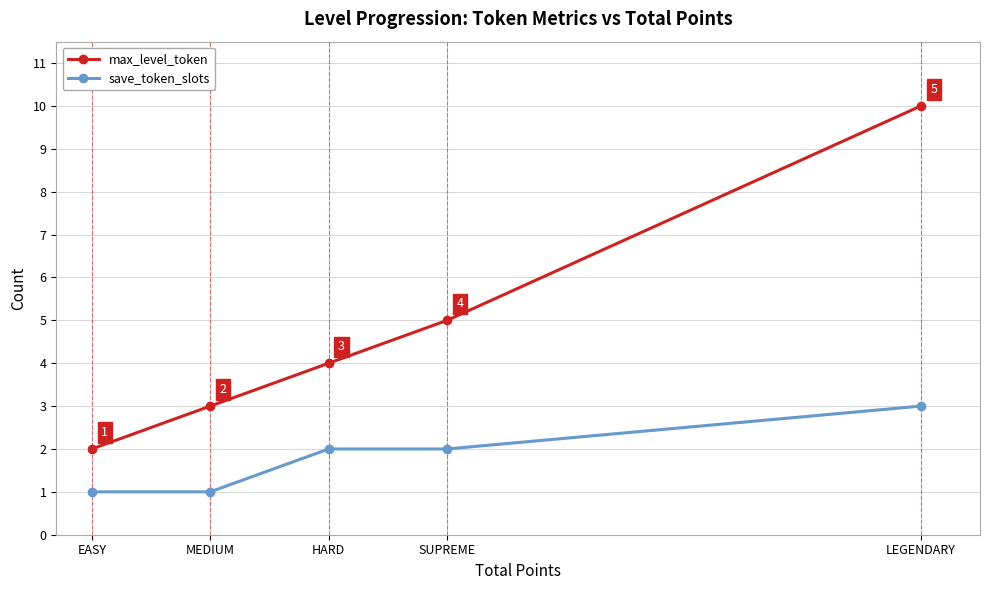

Rank the series at LEGENDARY from highest to lowest value.

max_level_token, save_token_slots